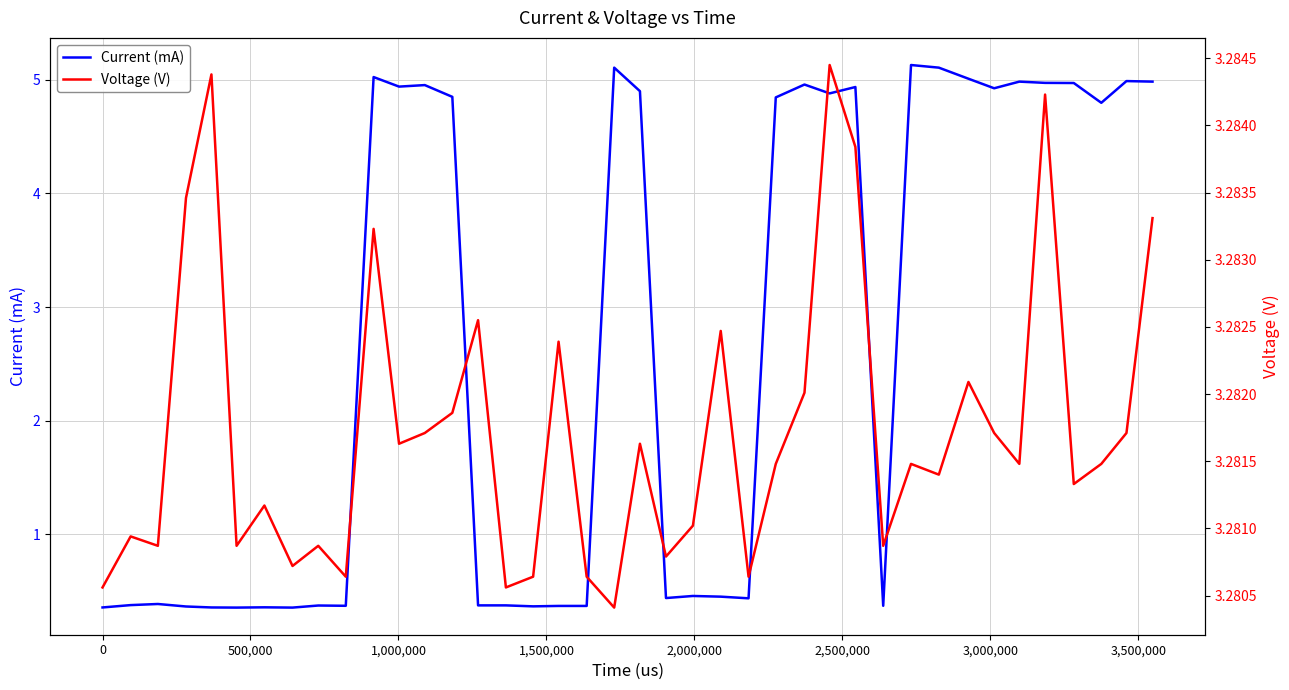

Rank the series by their average value, from highest to lowest.

Voltage (V), Current (mA)